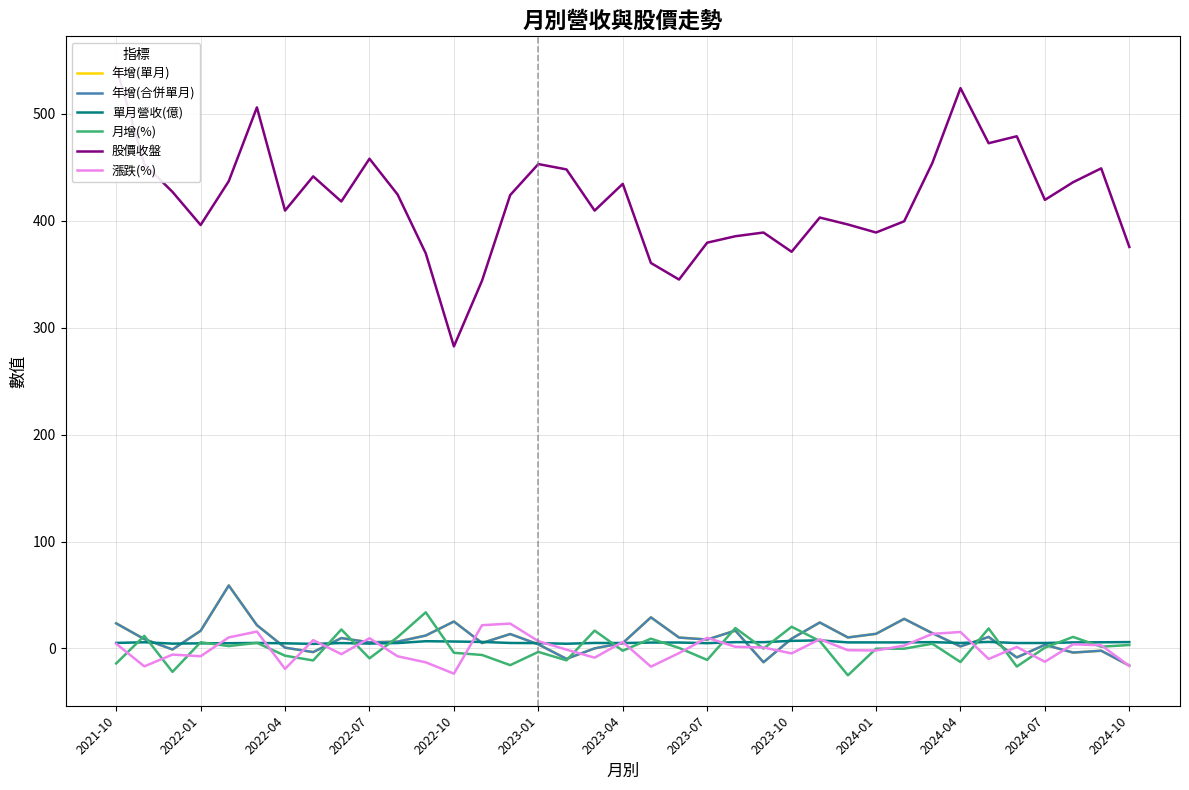

What is the lowest value of the 股價收盤 series?

282.5